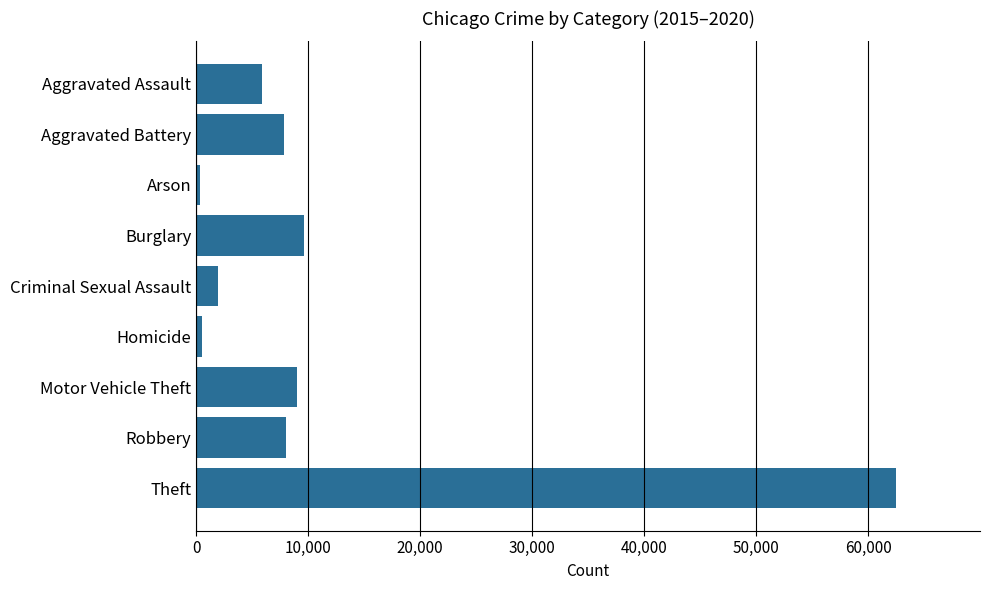

At which category does the chart reach its peak across all series?

Theft